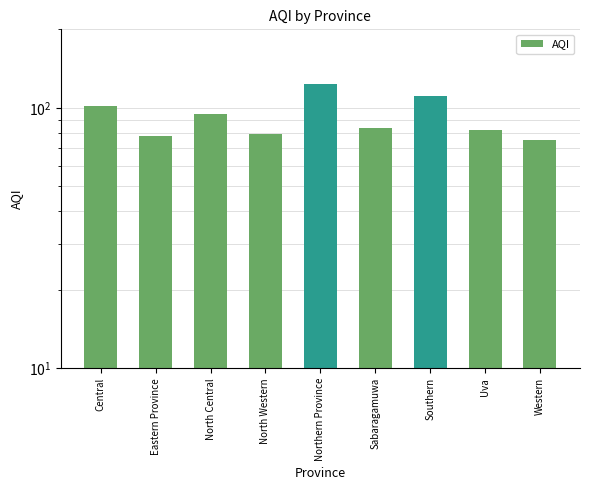

Rank the categories by value from lowest to highest.

Western, Eastern Province, North Western, Uva, Sabaragamuwa, North Central, Central, Southern, Northern Province